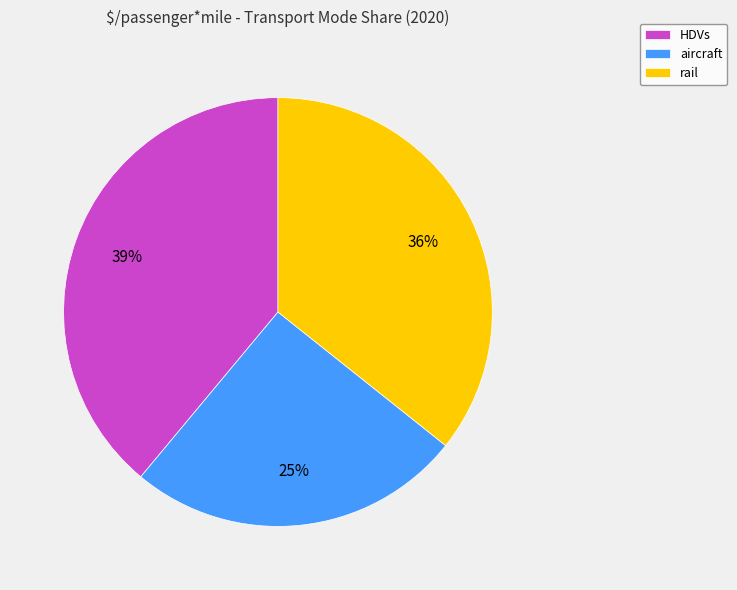

How many slices are in this pie chart?

3